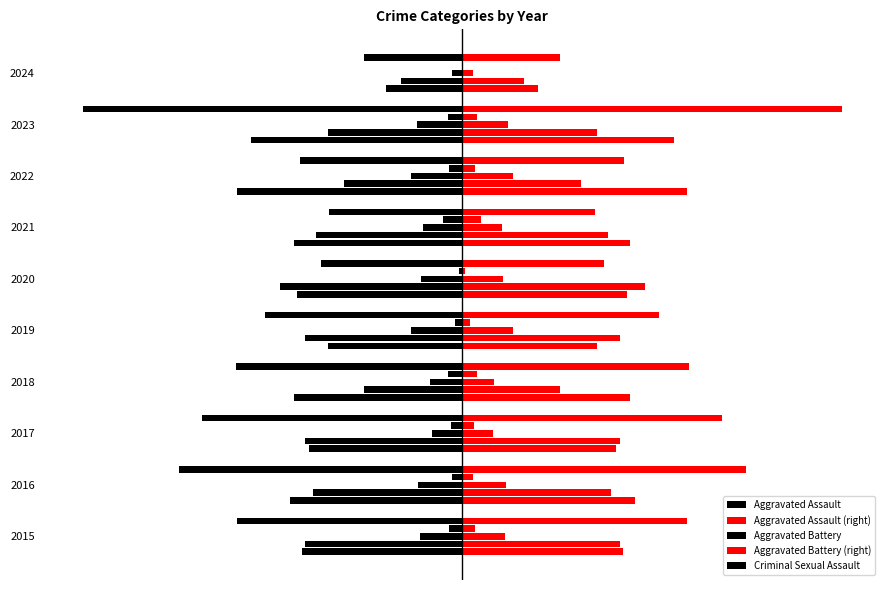

Reading right to left, transcribe all the data shown in this chart.

Aggravated Assault: 2024=-26.0	2023=-72.5	2022=-77.0	2021=-57.5	2020=-56.5	2019=-46.0	2018=-57.5	2017=-52.5	2016=-59.0	2015=-55.0
Aggravated Battery: 2024=-21.0	2023=-46.0	2022=-40.5	2021=-50.0	2020=-62.5	2019=-54.0	2018=-33.5	2017=-54.0	2016=-51.0	2015=-54.0
Criminal Sexual Assault: 2024=-3.5	2023=-15.5	2022=-17.5	2021=-13.5	2020=-14.0	2019=-17.5	2018=-11.0	2017=-10.5	2016=-15.0	2015=-14.5
Homicide: 2024=0.0	2023=-5.0	2022=-4.5	2021=-6.5	2020=-1.0	2019=-2.5	2018=-5.0	2017=-4.0	2016=-3.5	2015=-4.5
Robbery: 2024=-33.5	2023=-130.0	2022=-55.5	2021=-45.5	2020=-48.5	2019=-67.5	2018=-77.5	2017=-89.0	2016=-97.0	2015=-77.0